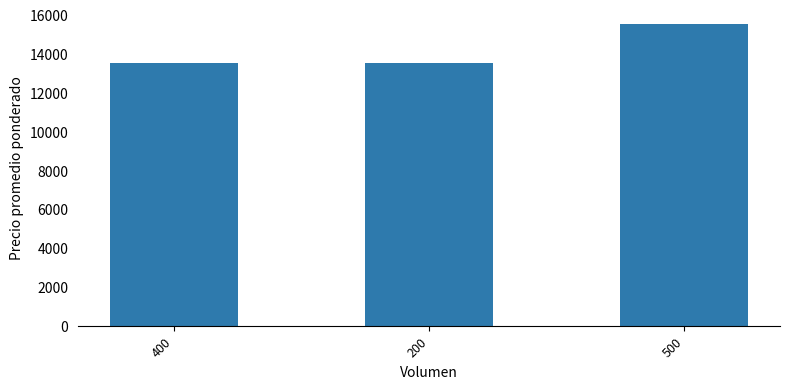

Which category has the highest value across all series?

500